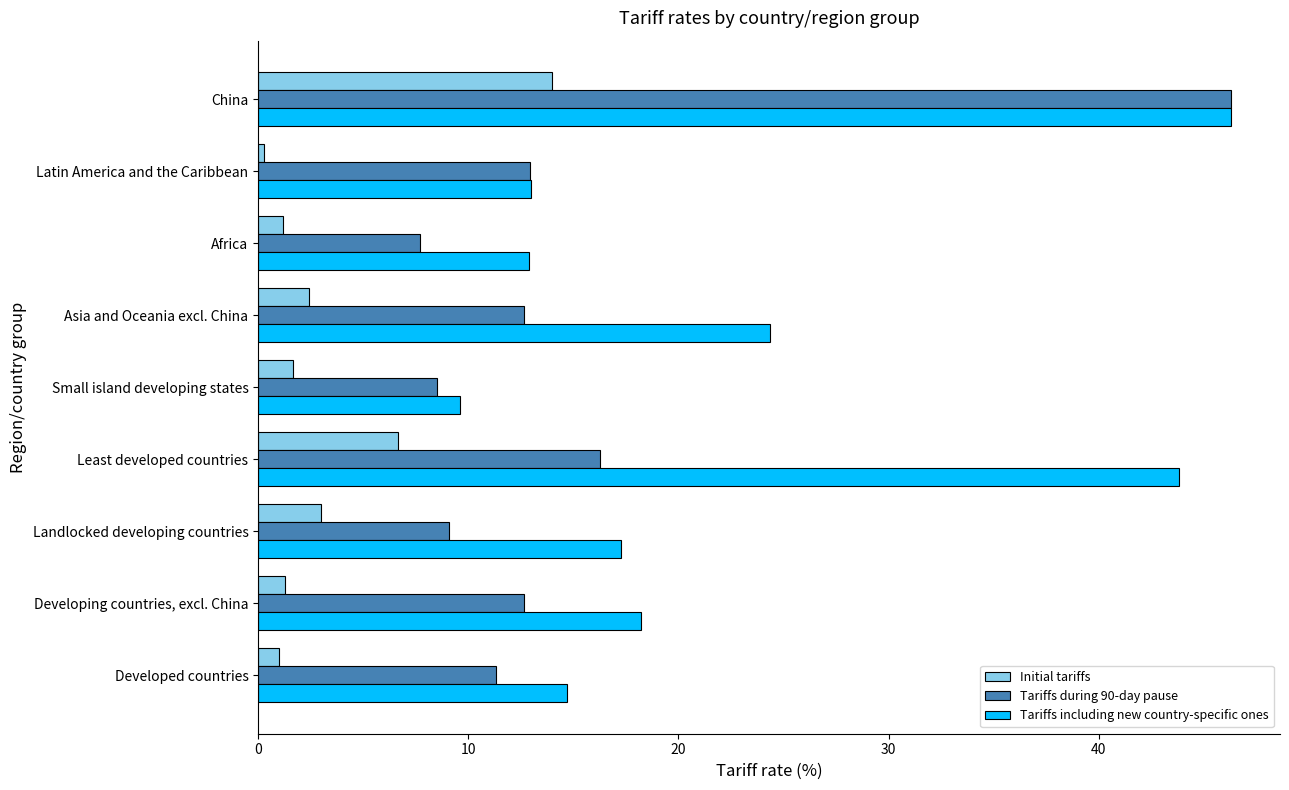

What is the smallest value displayed?

0.3